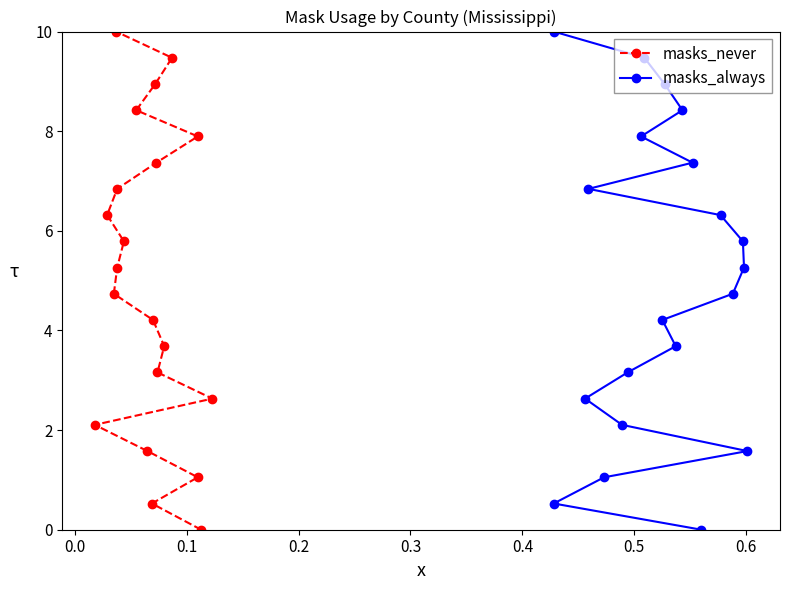

True or false: masks_never and masks_always cross at least once.

False